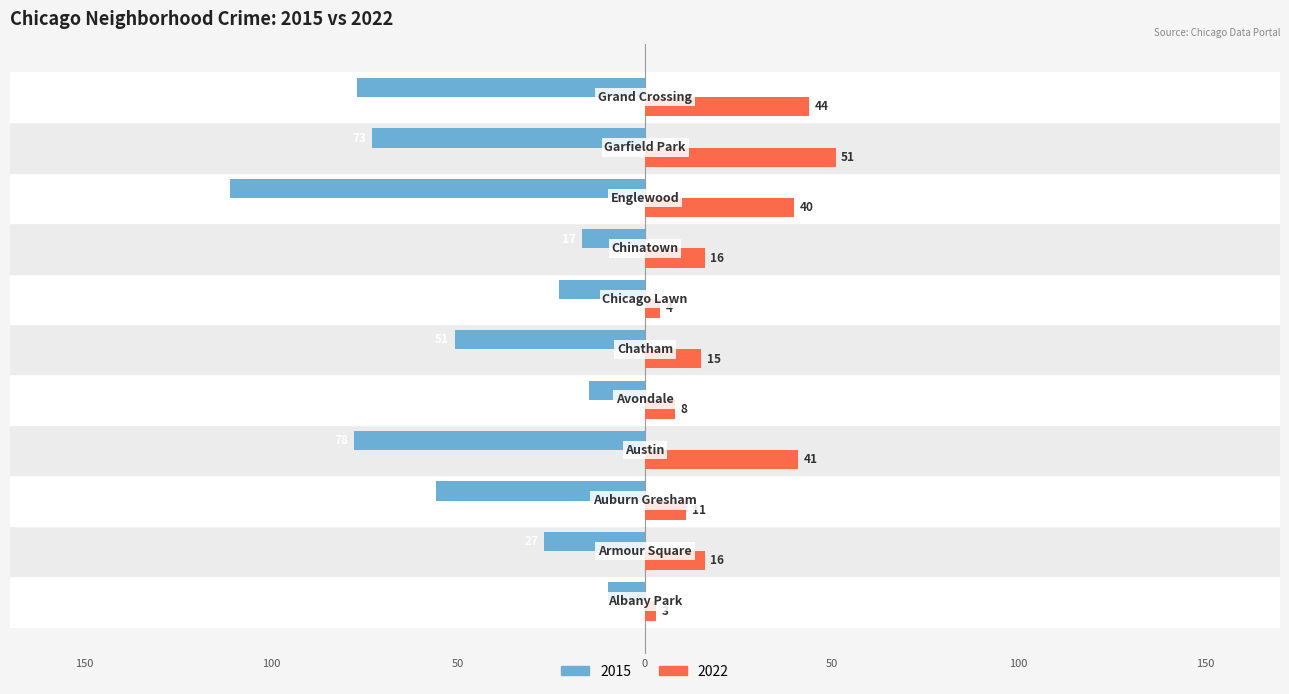

What is the average value of the 2015 series?

-49